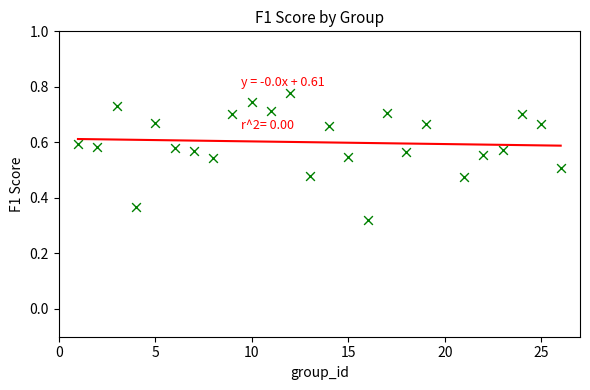

What is the range of X values (max minus min)?

25.0